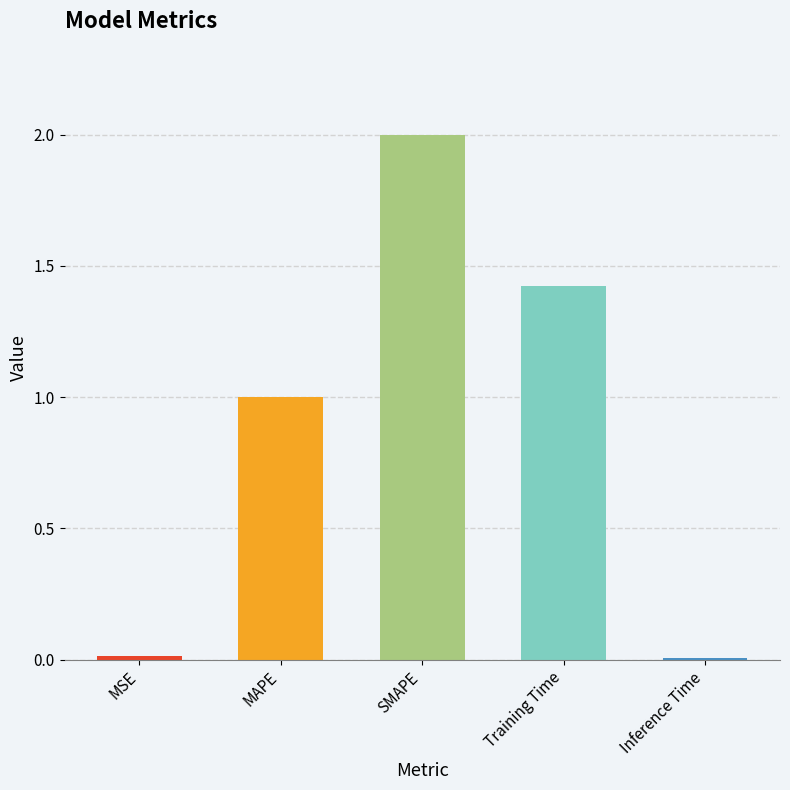

What is the approximate value at SMAPE?

2.0